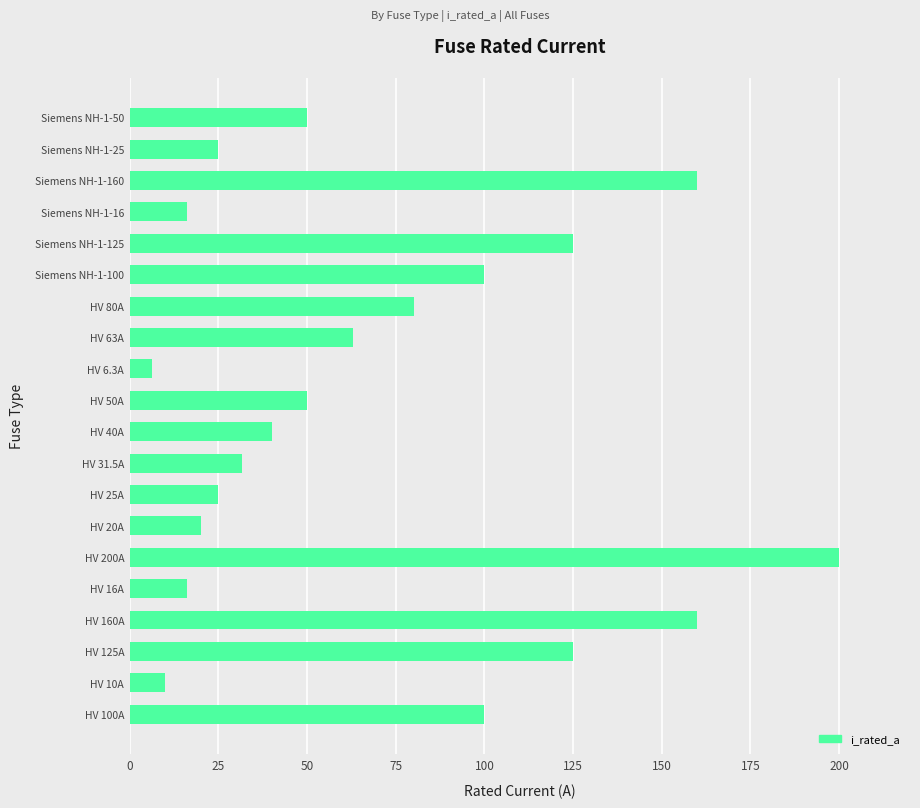

The value at Siemens NH-1-50 is 65.4. True or false?

False